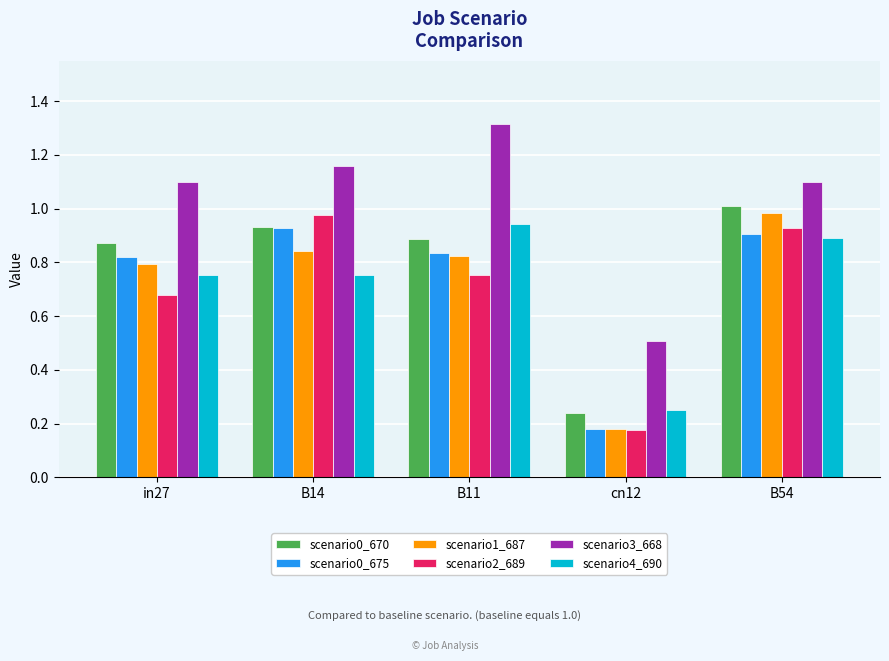

What is the label of the 5th bar from the left?

B54